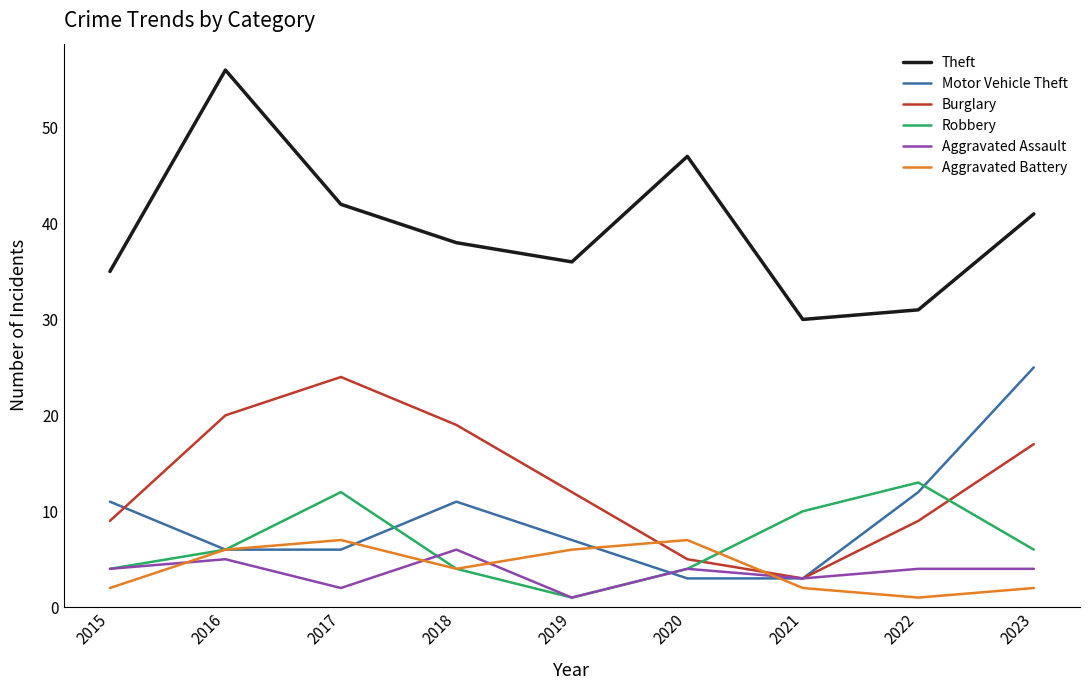

Is it true that Robbery equals 6 at 2016?

True